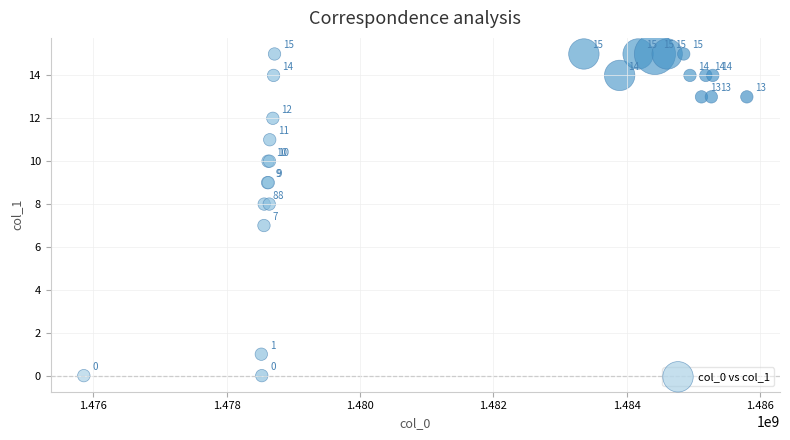

What Y value in the scatter plot is closest to 7?

7